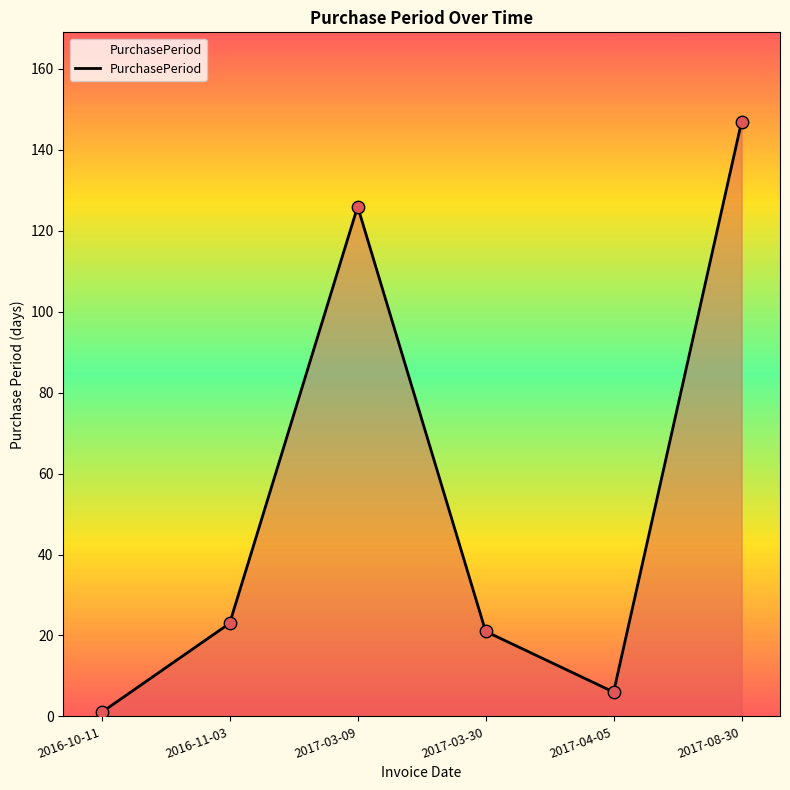

What is the ratio of the value at 2017-03-30 to the value at 2017-08-30?

0.1